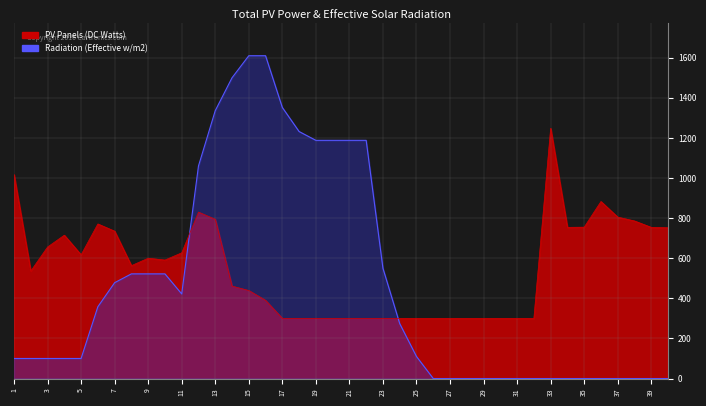

How many data points in PV Panels (DC Watts) are above 563?

19